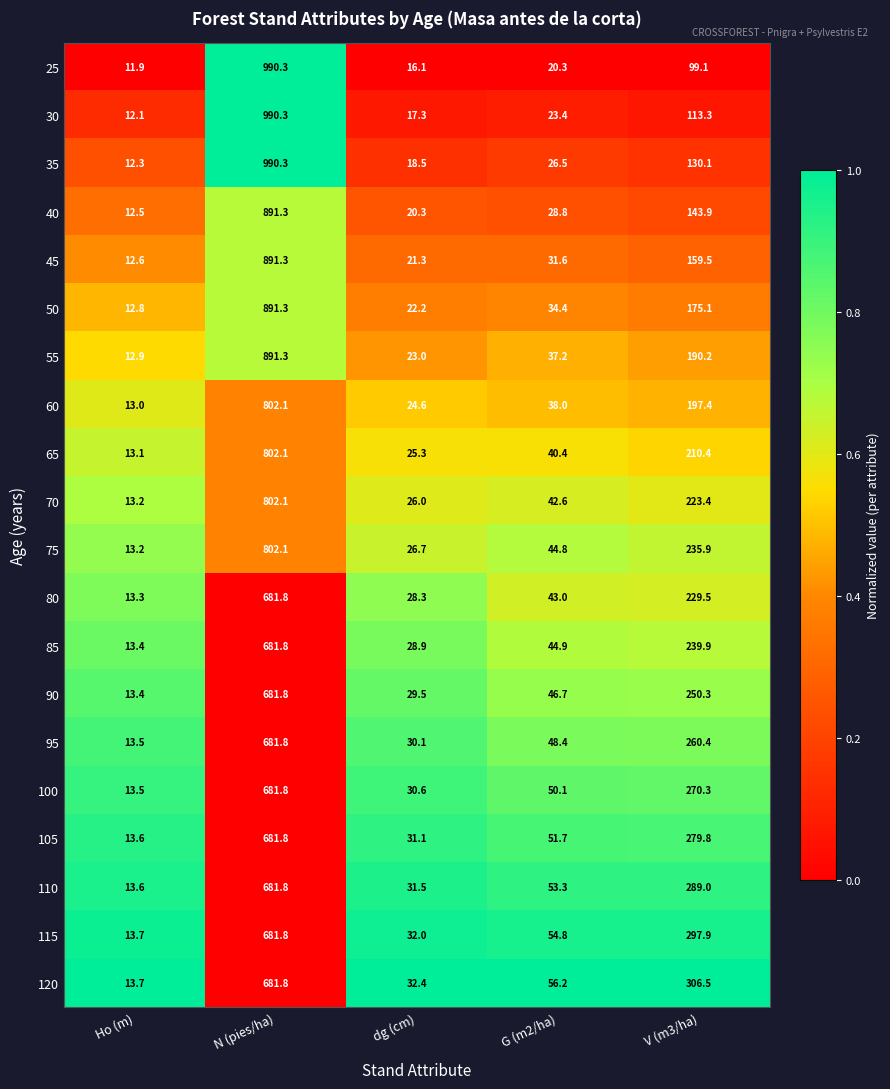

Between Ho (m) and G (m2/ha), which series saw the biggest shift?

120